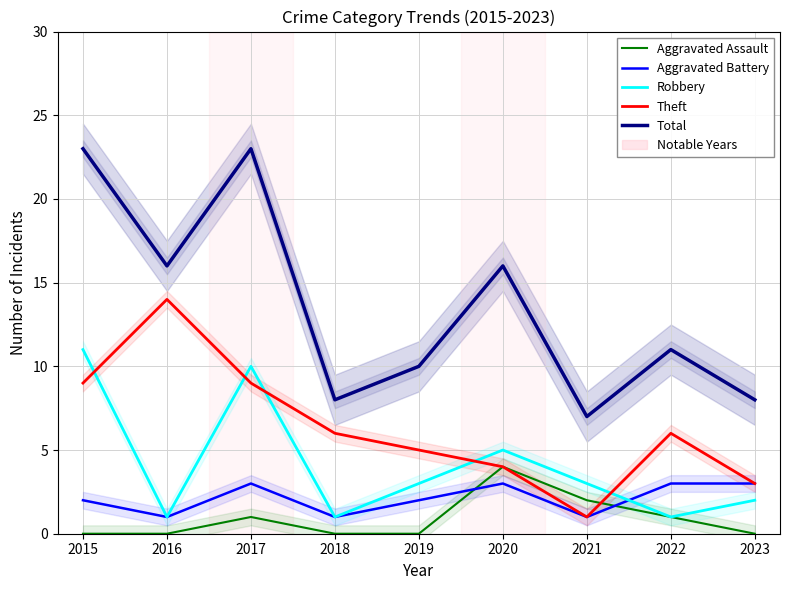

True or false: Theft has more than 2 interior local peaks.

False